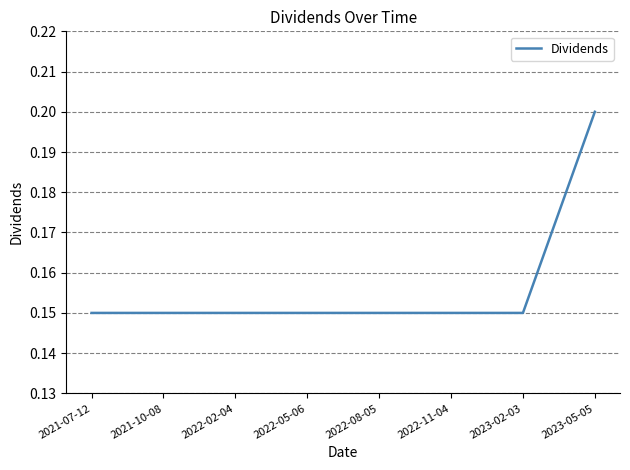

What position from the right is 2021-10-08?

7